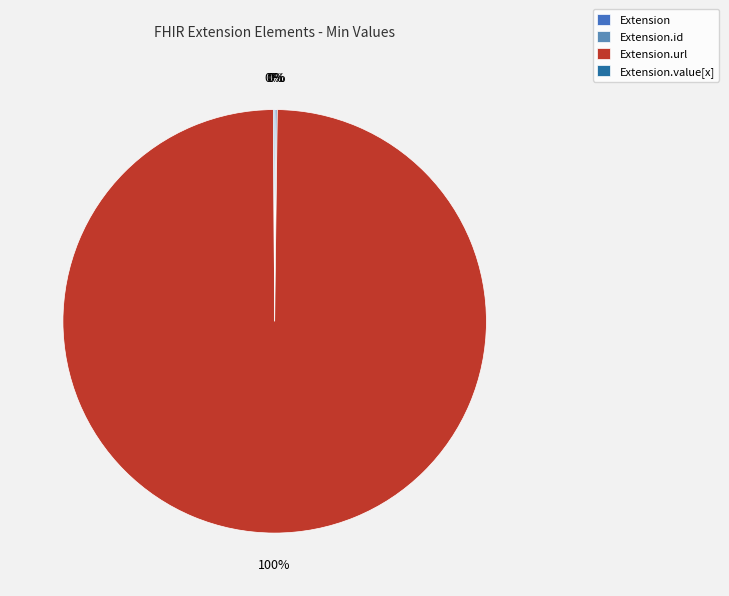

To the nearest percent, what is the difference between the largest and smallest slice percentages?

100%